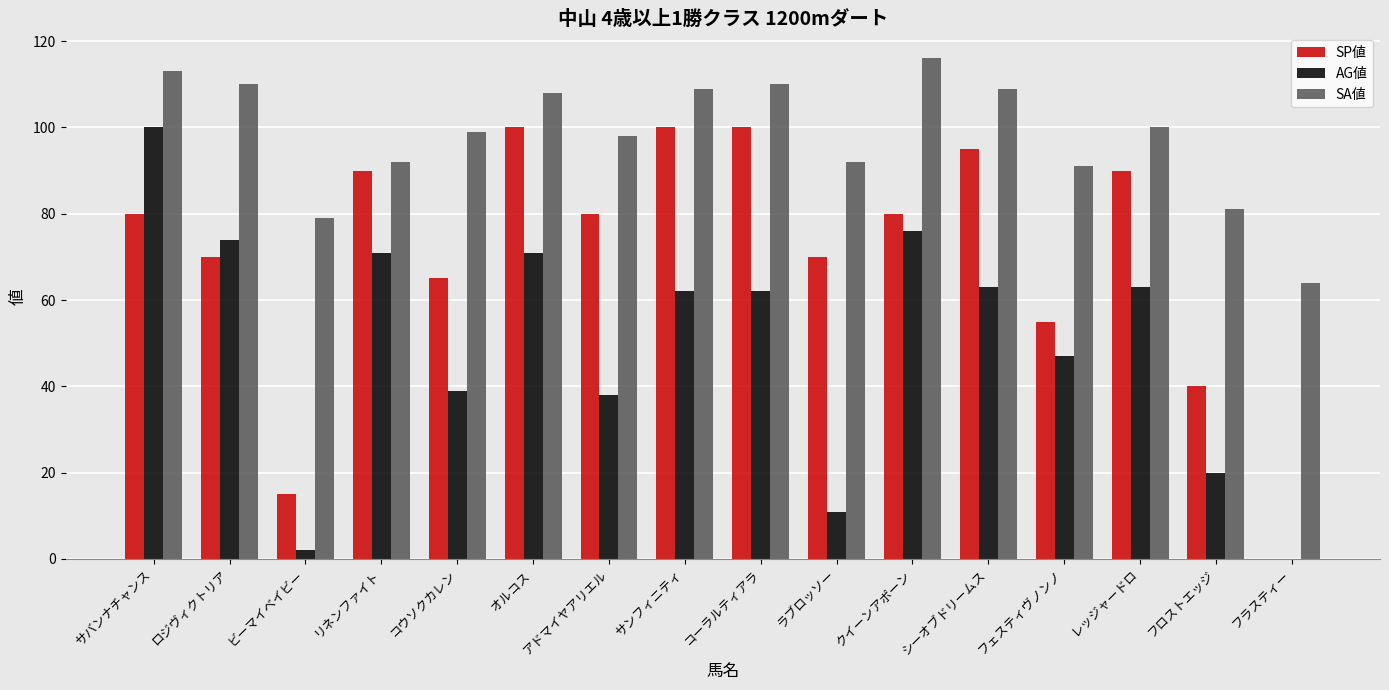

At which category is the sum across all series the highest?

サバンナチャンス